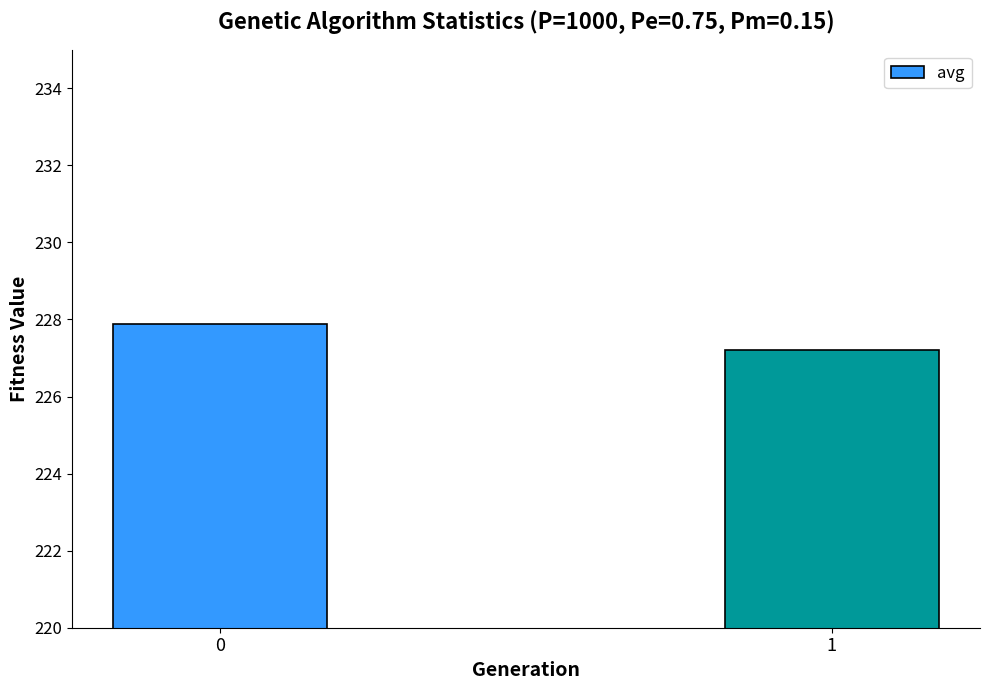

What is the sum of the values at 0 and 1?

455.1